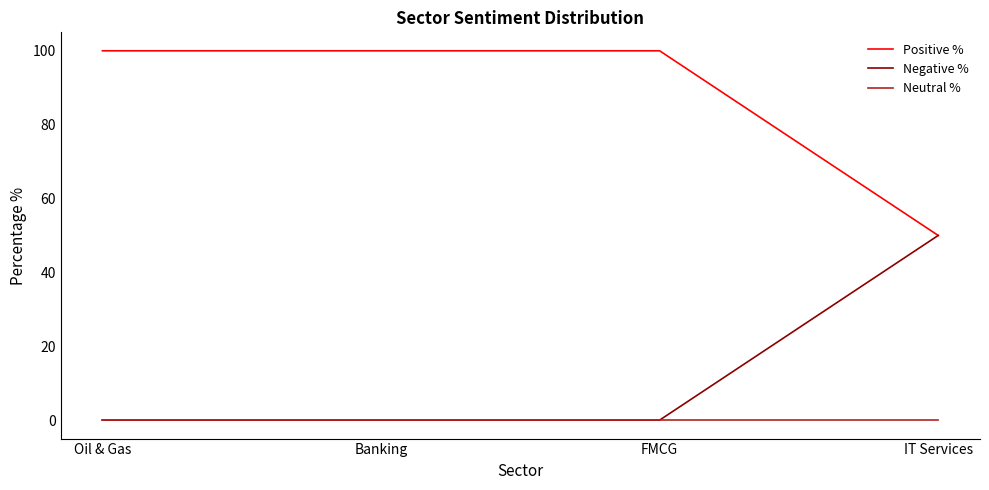

What position from the left is Banking?

2